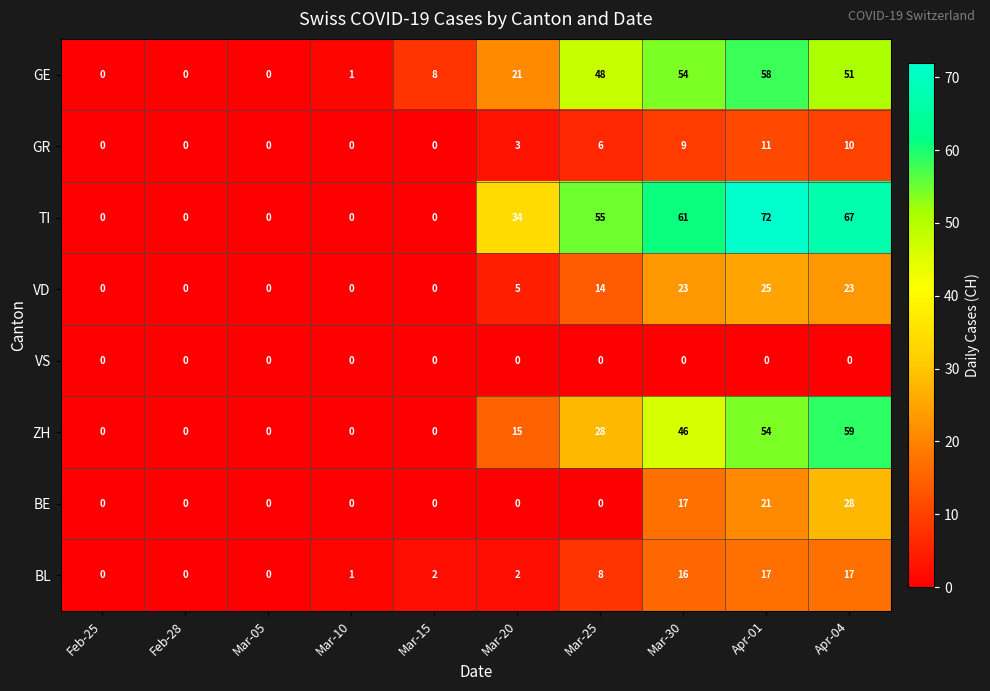

The value of GR at Feb-28 is 4. True or false?

False